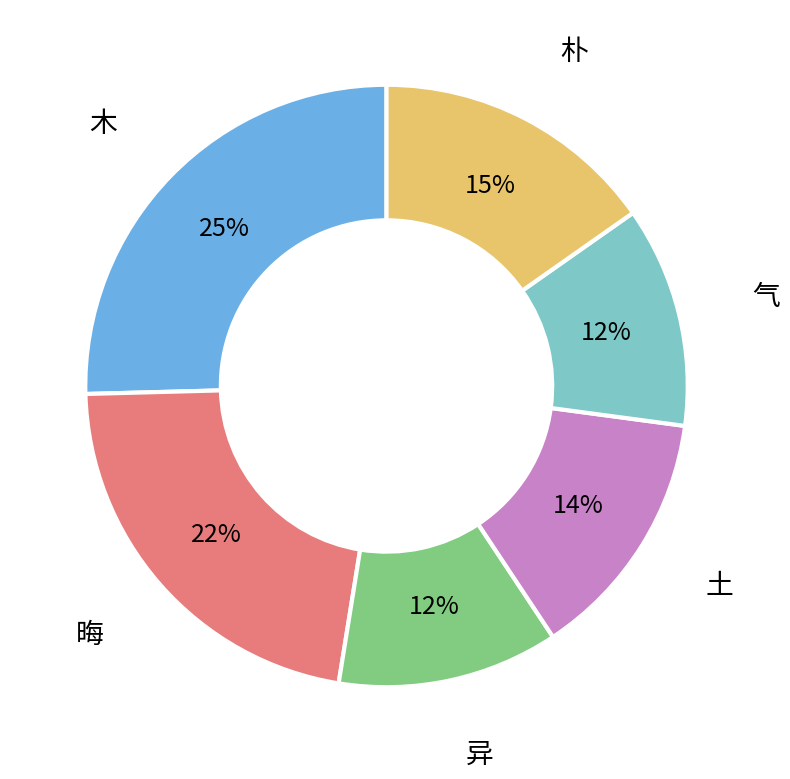

The 异 slice represents 12% of the pie. True or false?

True